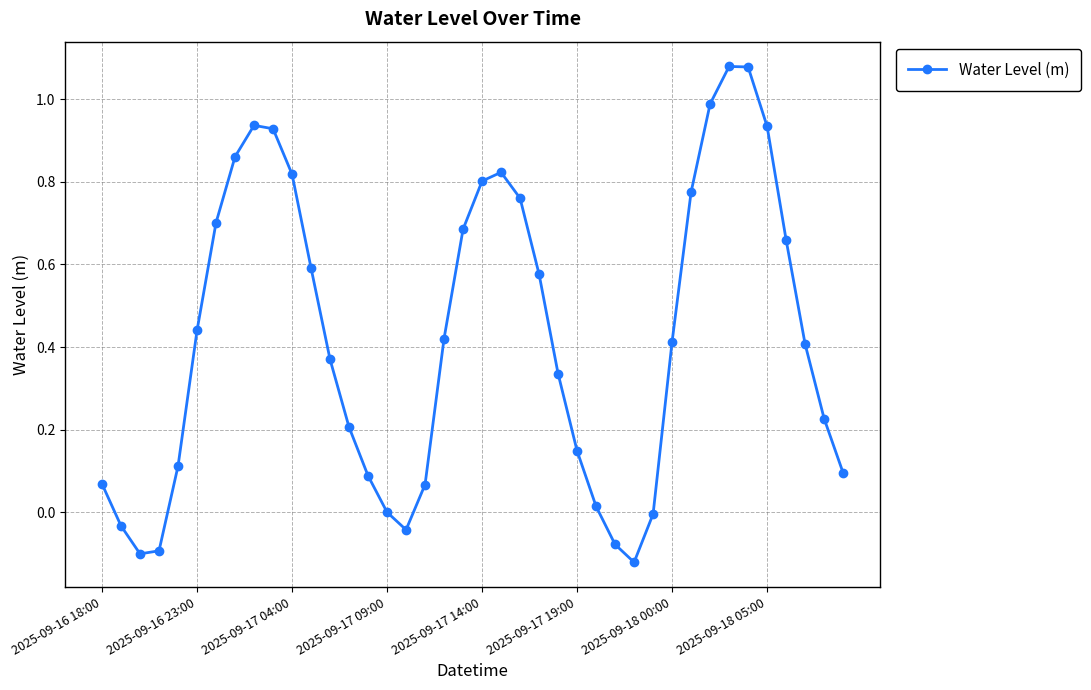

How many series are shown in this chart?

1